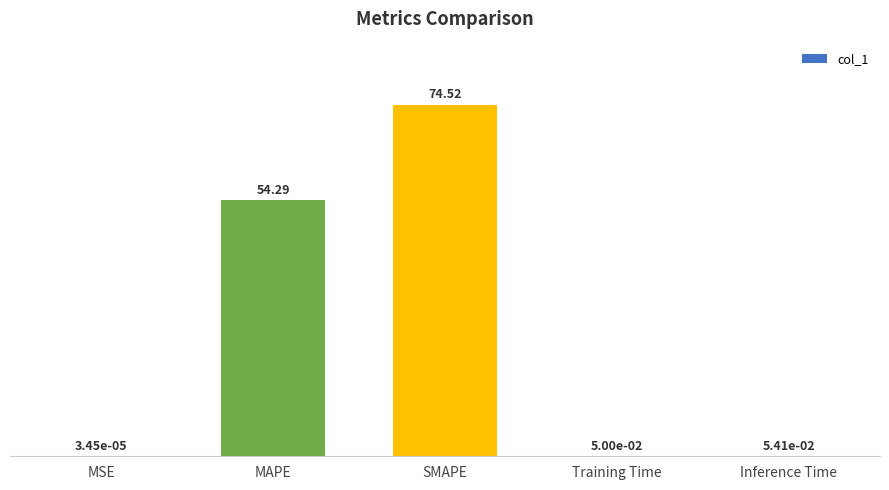

Between Training Time and MSE, which is larger?

Training Time